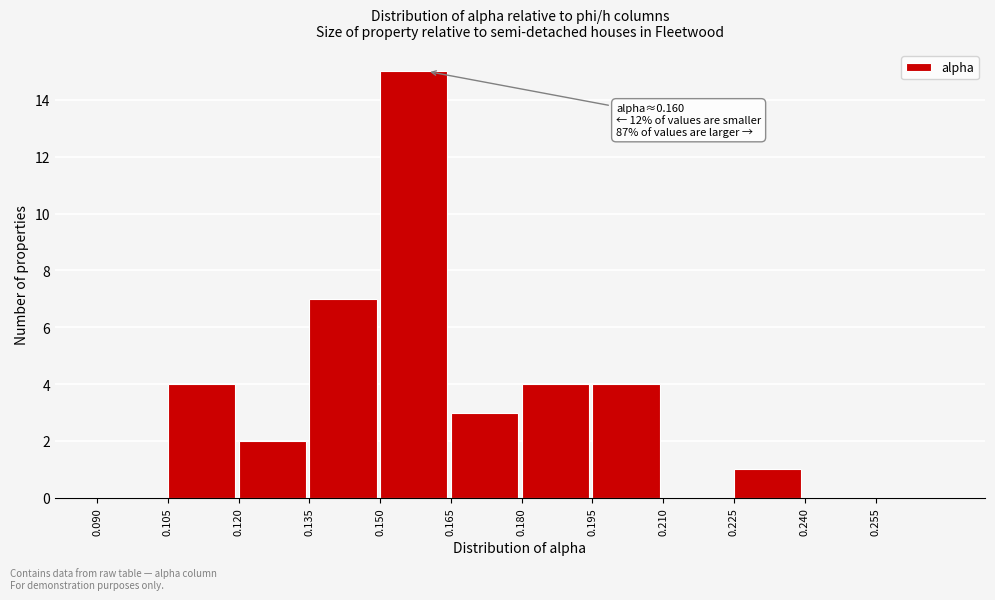

Which range on the x-axis has the tallest bar?

0.150 to 0.165